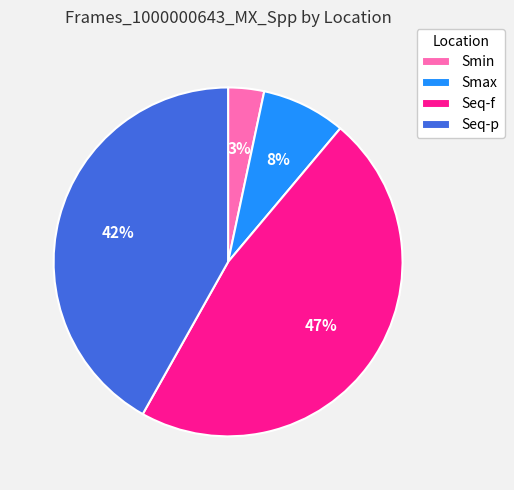

What percentage is the Seq-f slice, to the nearest percent?

47%